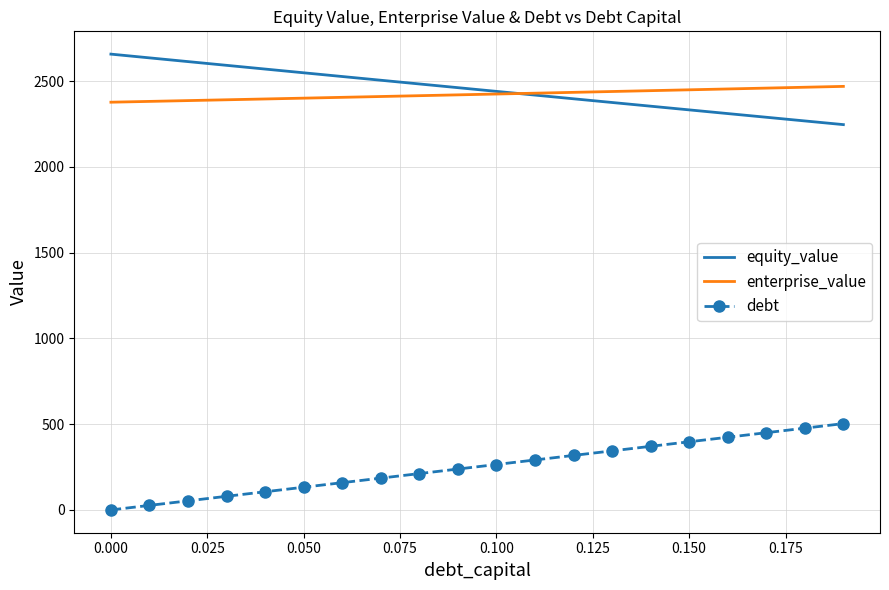

True or false: enterprise_value and debt intersect in this chart.

False